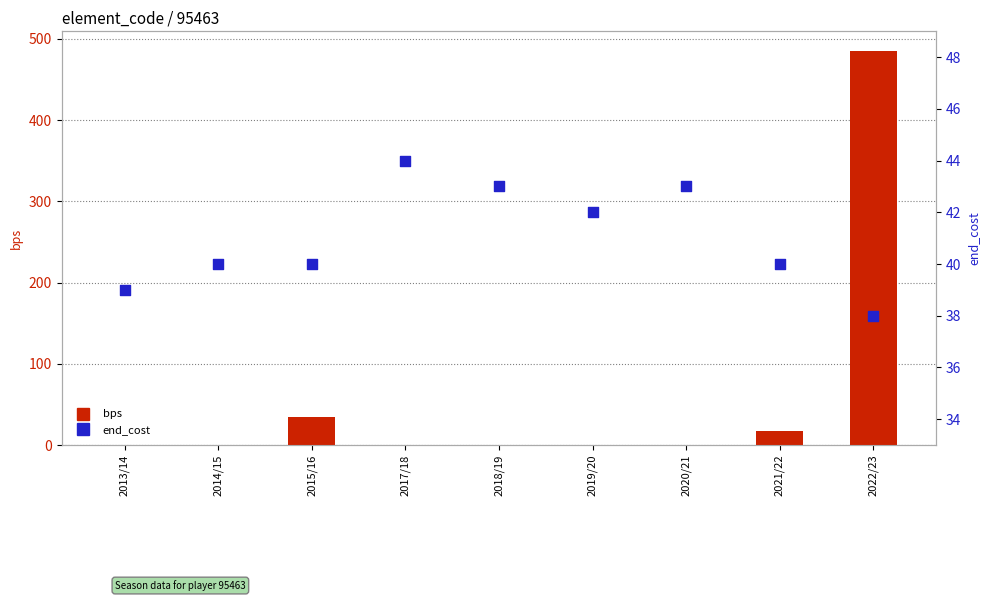

What is the total value across all series at 2015/16?

74